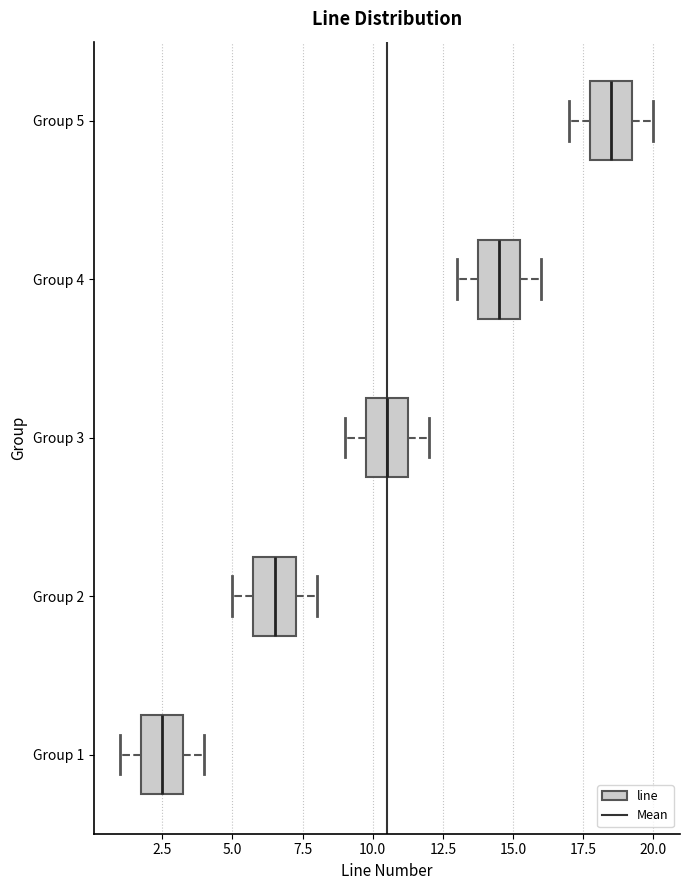

Reading bottom to top, transcribe this box plot: for each box, give where its median line is, the range the box spans, and where its two whiskers end, as read against the x-axis. The values are not printed on the chart, so give them approximately, as read against the axis.

Group 1: median 2.5, box 2.0 to 3.5, whiskers 1.0 to 4.0
Group 2: median 6.5, box 6.0 to 7.5, whiskers 5.0 to 8.0
Group 3: median 10.5, box 10.0 to 11.5, whiskers 9.0 to 12.0
Group 4: median 14.5, box 14.0 to 15.5, whiskers 13.0 to 16.0
Group 5: median 18.5, box 18.0 to 19.5, whiskers 17.0 to 20.0